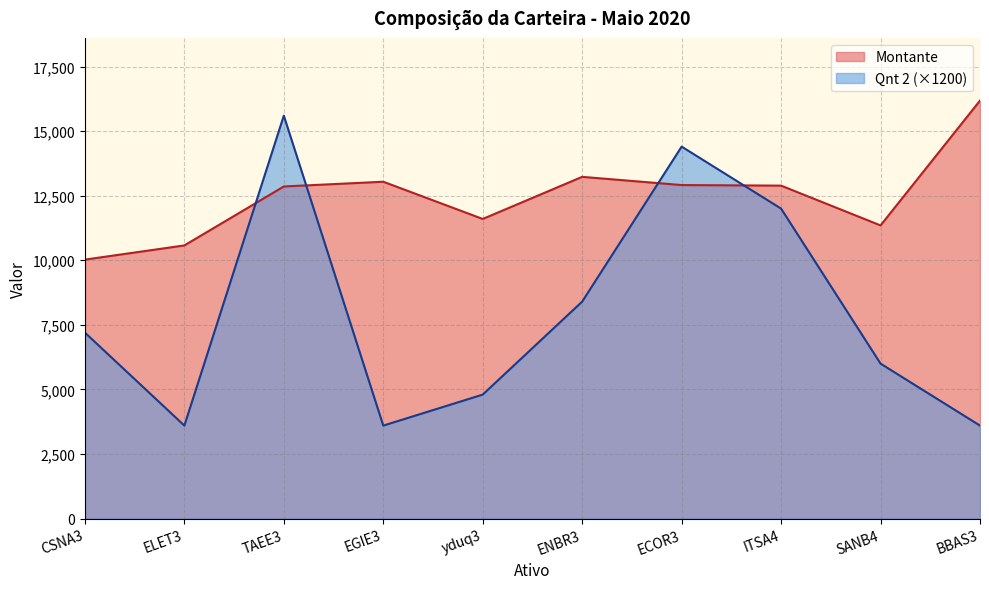

Is it true that Qnt 2 (scaled) equals 15600 at TAEE3?

True